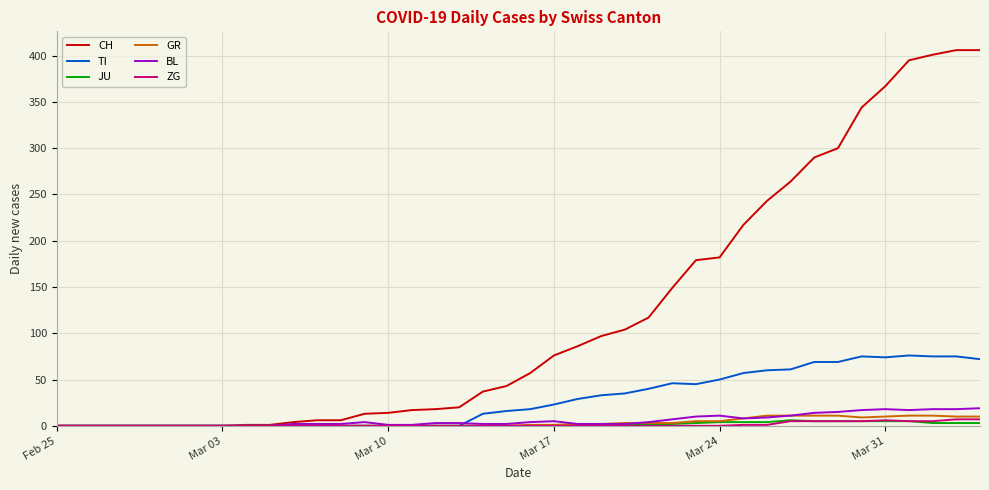

Count the ZG values in the range 0 to 1.

31